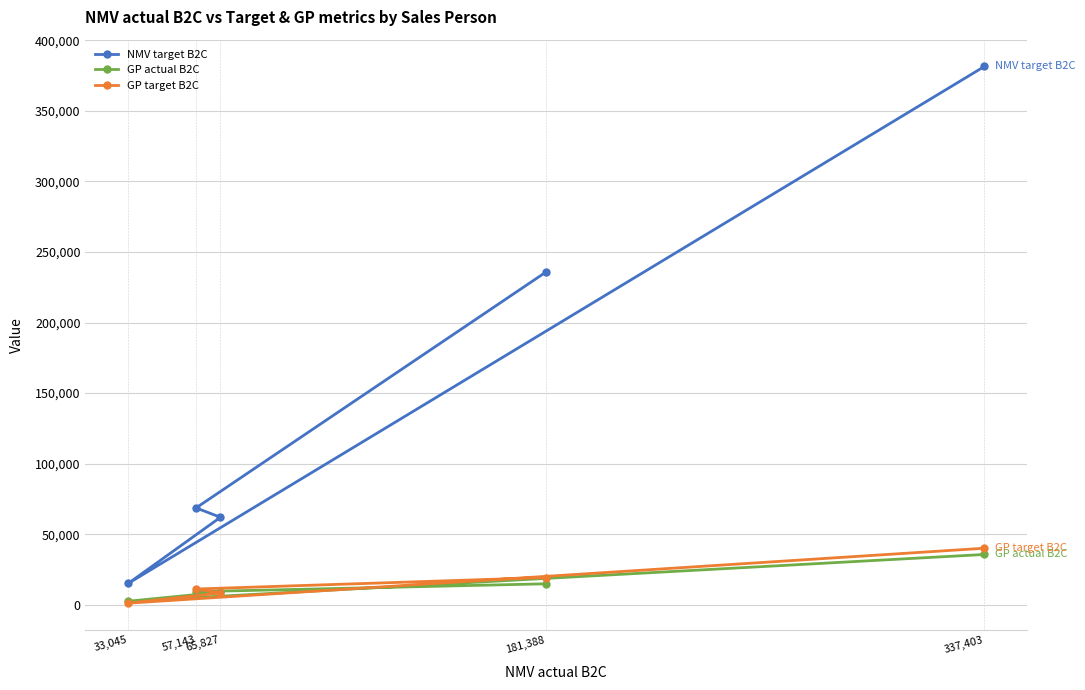

At how many categories does at least one series exceed 148173?

2